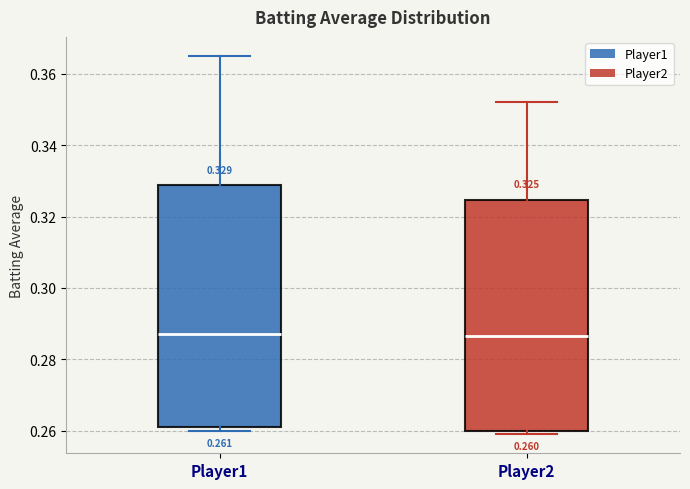

Which box is the tallest, from its lower edge to its upper edge?

Player1